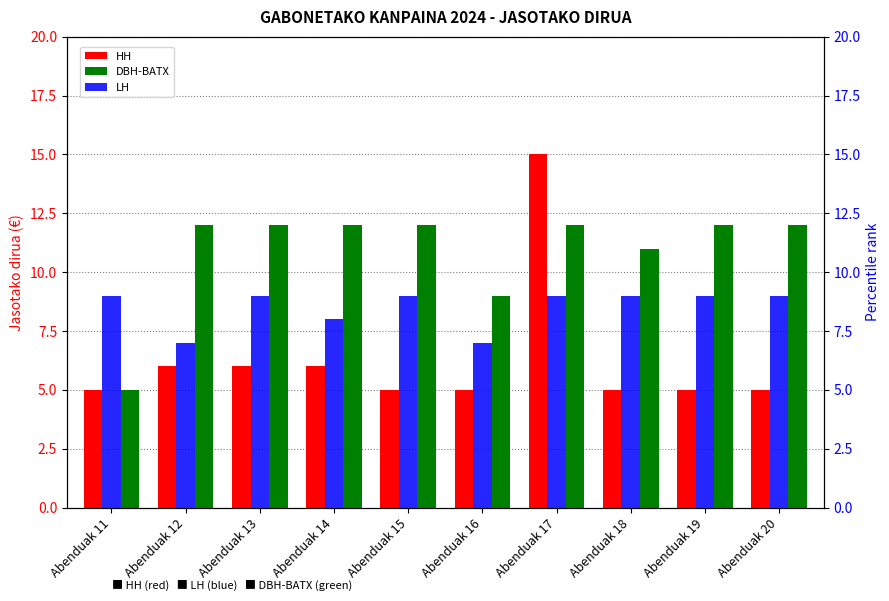

At which label does HH reach its peak?

Abenduak 17